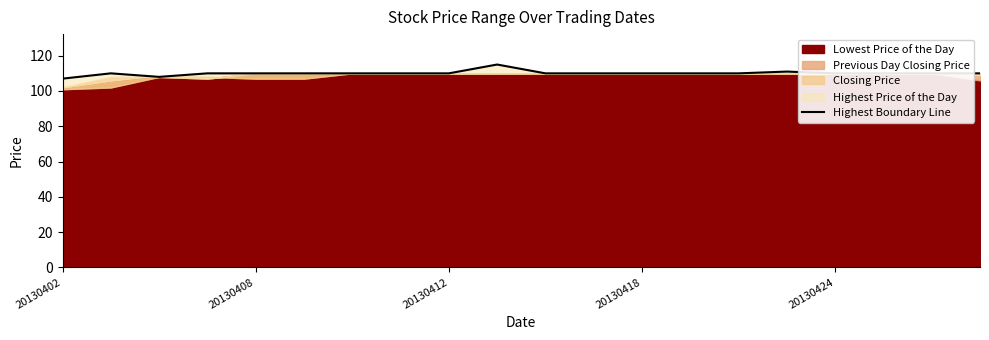

What is the greatest value displayed?

115